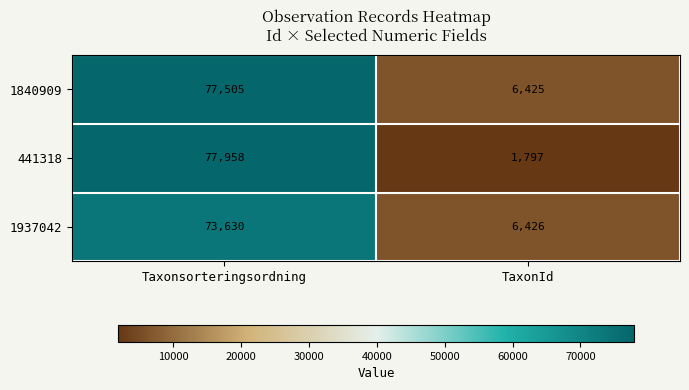

What is the average value of the 1840909 series?

41965